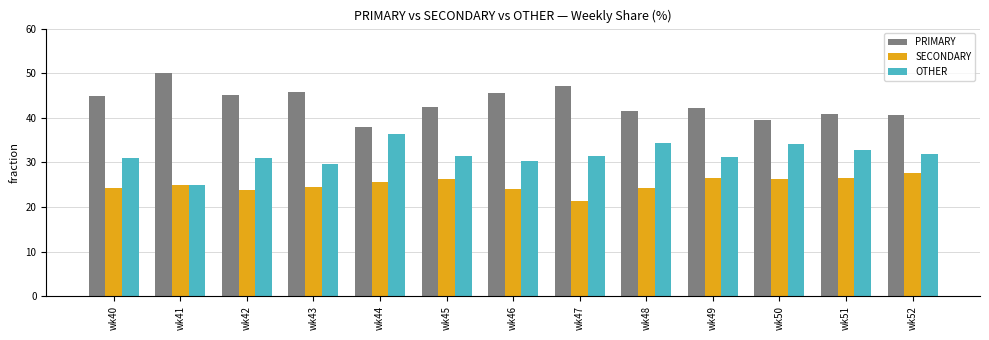

Is the value of PRIMARY at wk42 greater than the value of OTHER at wk40?

Yes